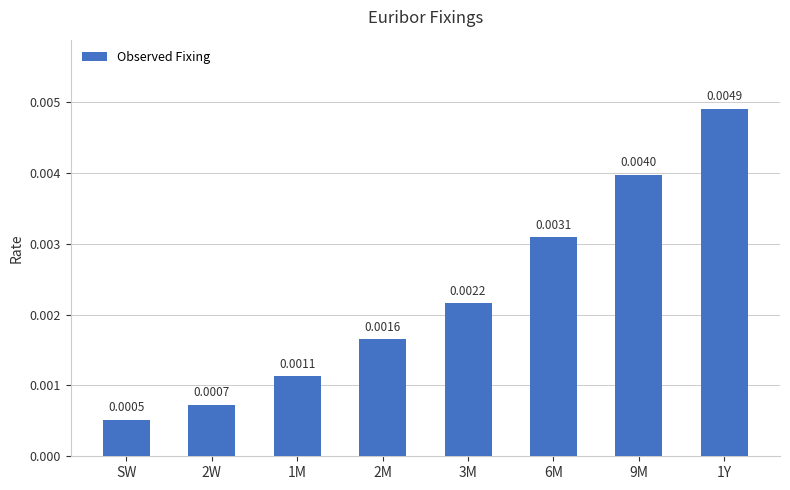

At which category does the chart reach its minimum across all series?

SW